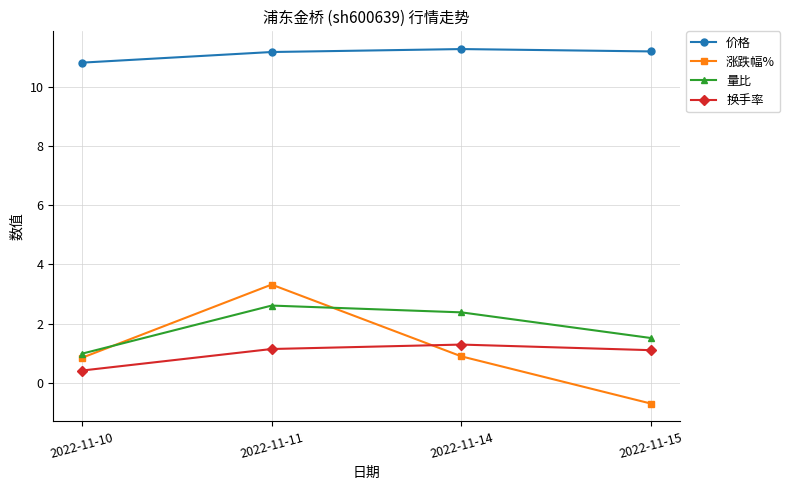

At how many categories does at least one series exceed 2?

4